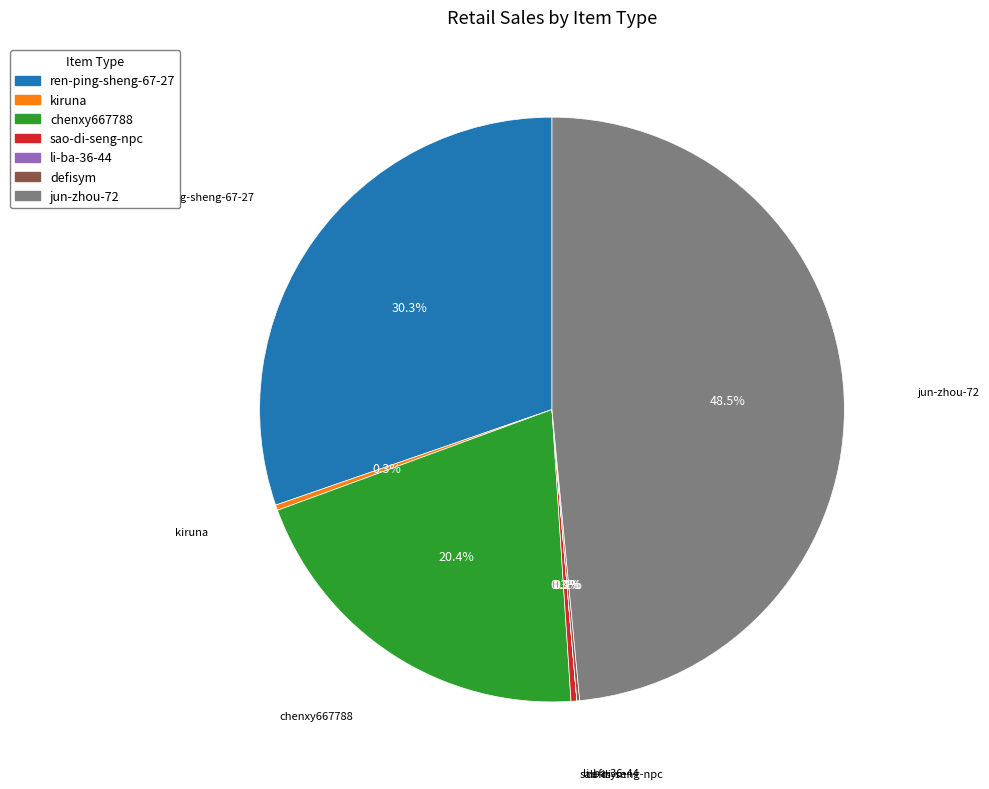

Is kiruna the majority of the pie?

No